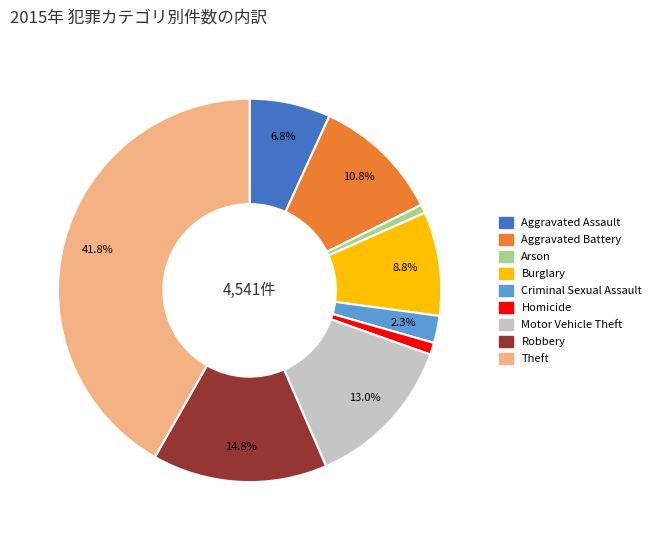

To the nearest percent, what is the difference between the Criminal Sexual Assault and Robbery slice percentages?

12%